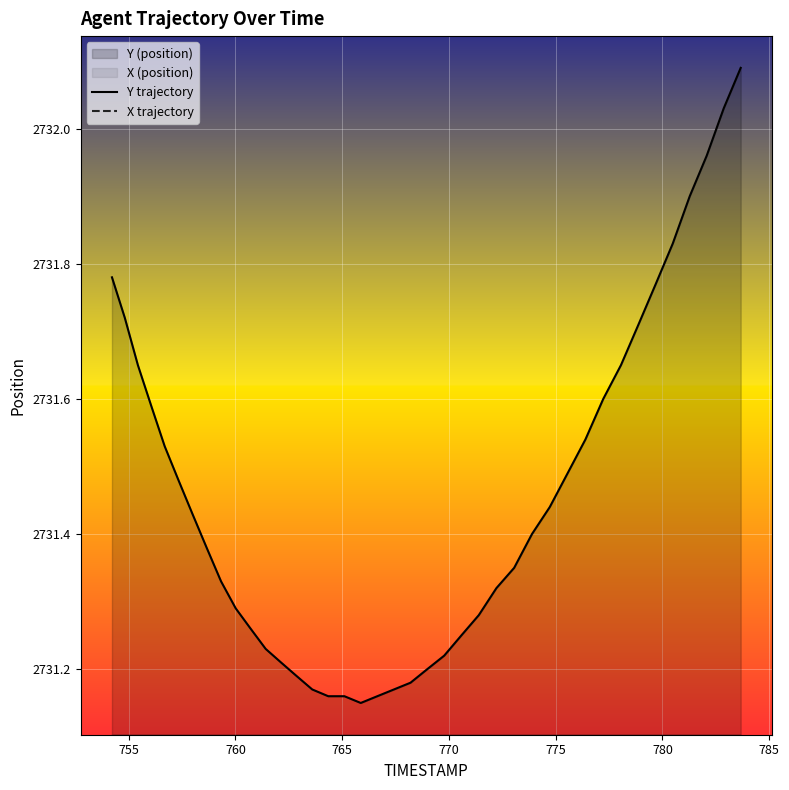

What is the highest value of the X trajectory series?

783.7